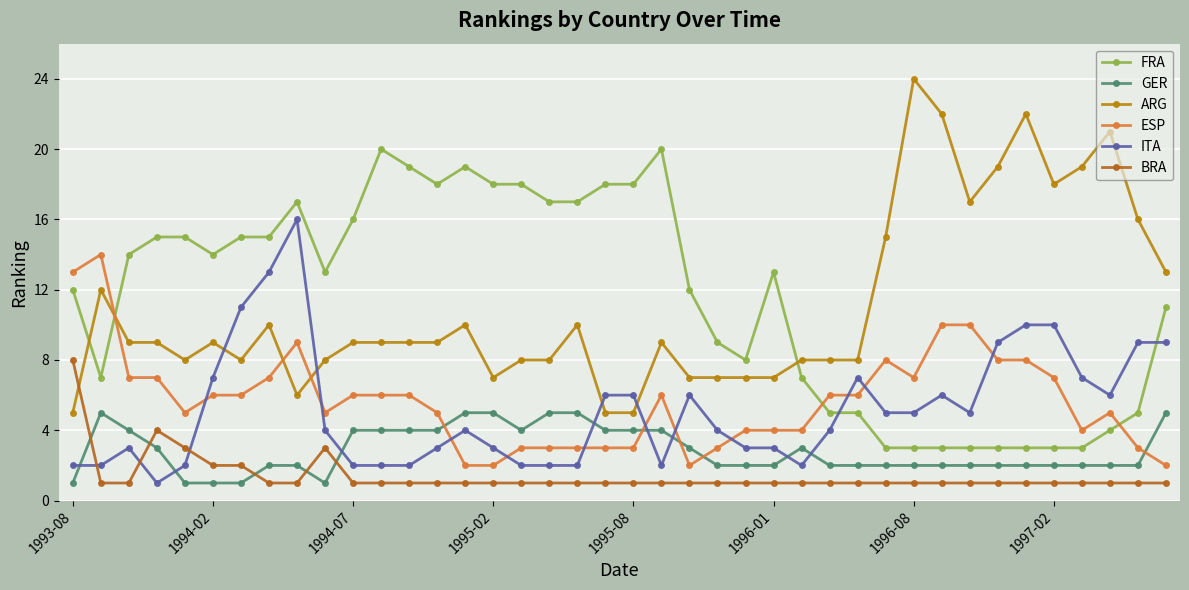

True or false: FRA has more than 1 interior local peaks.

True